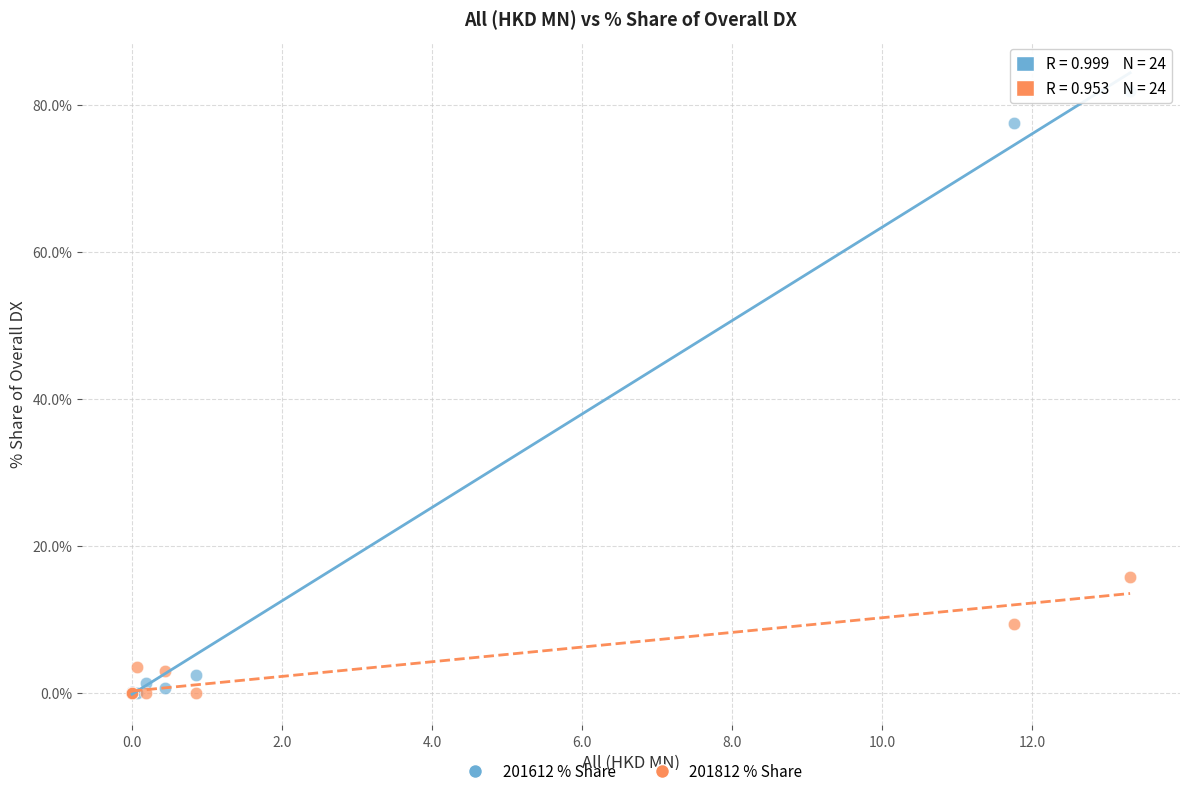

In the 201612 % Share series, what Y value is closest to 40?

77.6